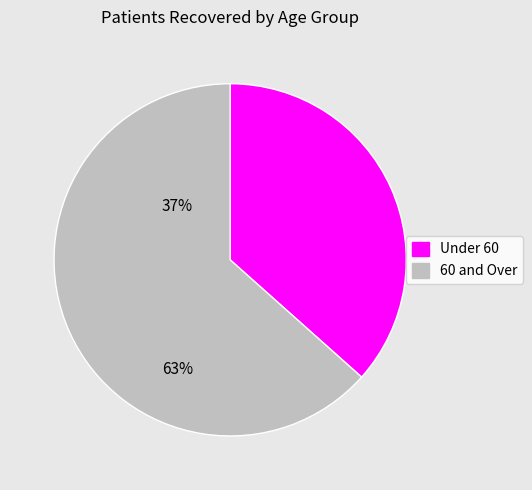

Which slice is the largest?

60 and Over